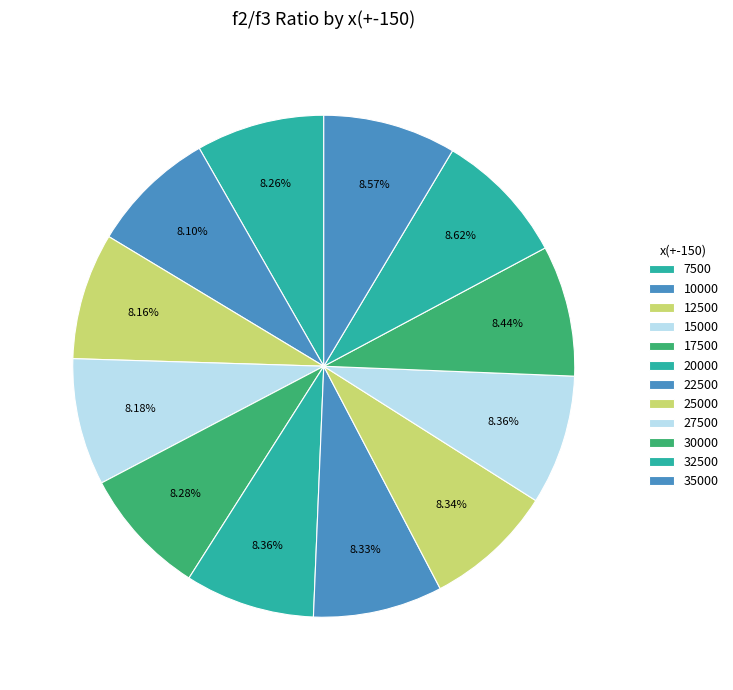

To the nearest percent, what is the combined percentage of 7500 and 15000?

16%